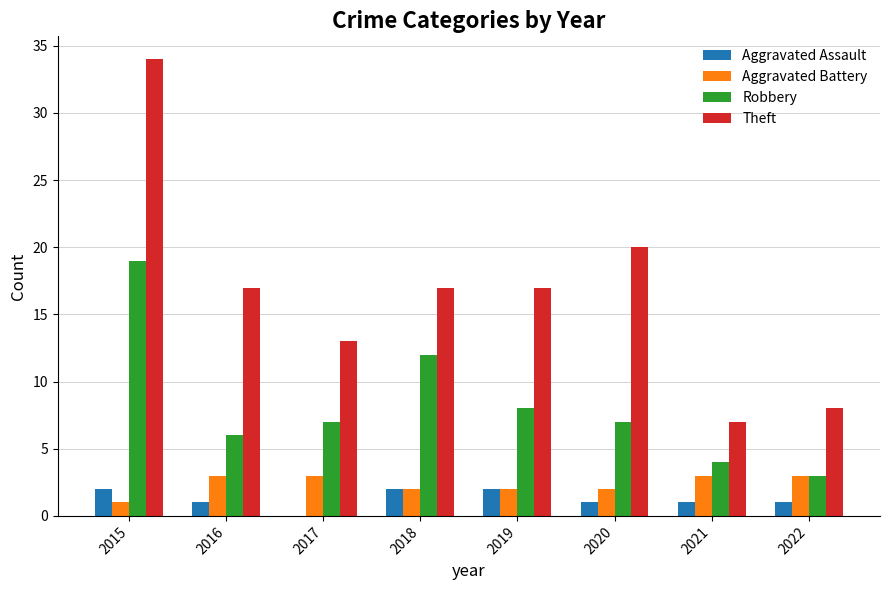

Count the number of data series in this chart.

4